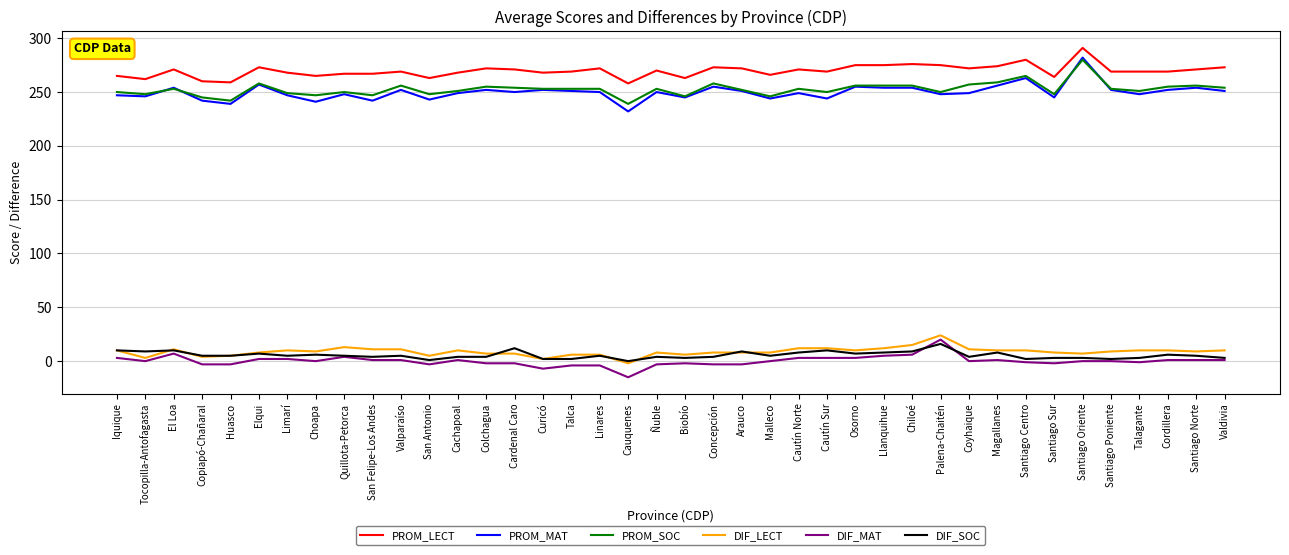

What is the maximum value for DIF_MAT?

20